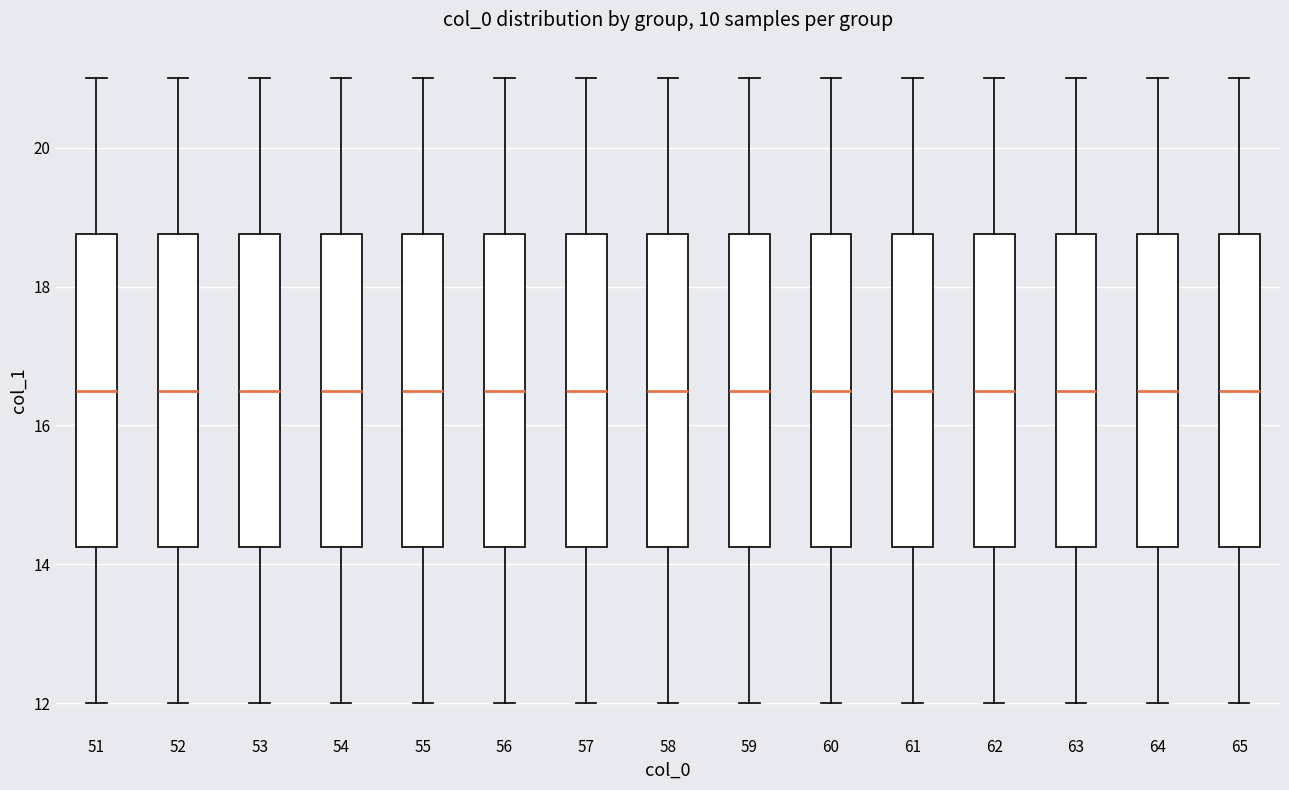

Reading left to right, transcribe this box plot: for each box, give where its median line is, the range the box spans, and where its two whiskers end, as read against the y-axis. The values are not printed on the chart, so give them approximately, as read against the axis.

51: median 16.6, box 14.2 to 18.8, whiskers 12.0 to 21.0
52: median 16.6, box 14.2 to 18.8, whiskers 12.0 to 21.0
53: median 16.6, box 14.2 to 18.8, whiskers 12.0 to 21.0
54: median 16.6, box 14.2 to 18.8, whiskers 12.0 to 21.0
55: median 16.6, box 14.2 to 18.8, whiskers 12.0 to 21.0
56: median 16.6, box 14.2 to 18.8, whiskers 12.0 to 21.0
57: median 16.6, box 14.2 to 18.8, whiskers 12.0 to 21.0
58: median 16.6, box 14.2 to 18.8, whiskers 12.0 to 21.0
59: median 16.6, box 14.2 to 18.8, whiskers 12.0 to 21.0
60: median 16.6, box 14.2 to 18.8, whiskers 12.0 to 21.0
61: median 16.6, box 14.2 to 18.8, whiskers 12.0 to 21.0
62: median 16.6, box 14.2 to 18.8, whiskers 12.0 to 21.0
63: median 16.6, box 14.2 to 18.8, whiskers 12.0 to 21.0
64: median 16.6, box 14.2 to 18.8, whiskers 12.0 to 21.0
65: median 16.6, box 14.2 to 18.8, whiskers 12.0 to 21.0